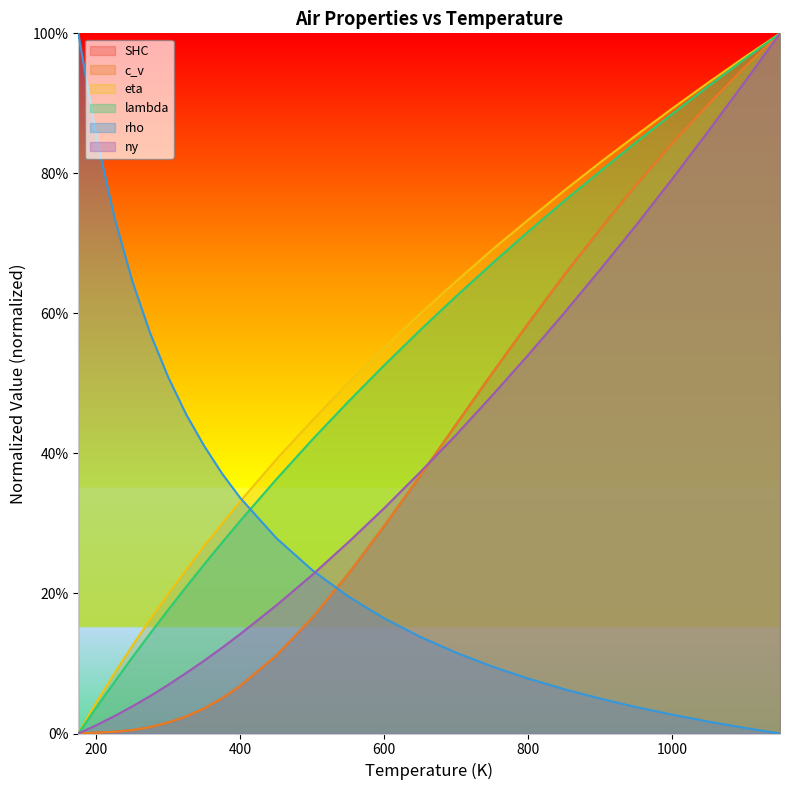

True or false: rho has a value of 0.0 at 1050.

False